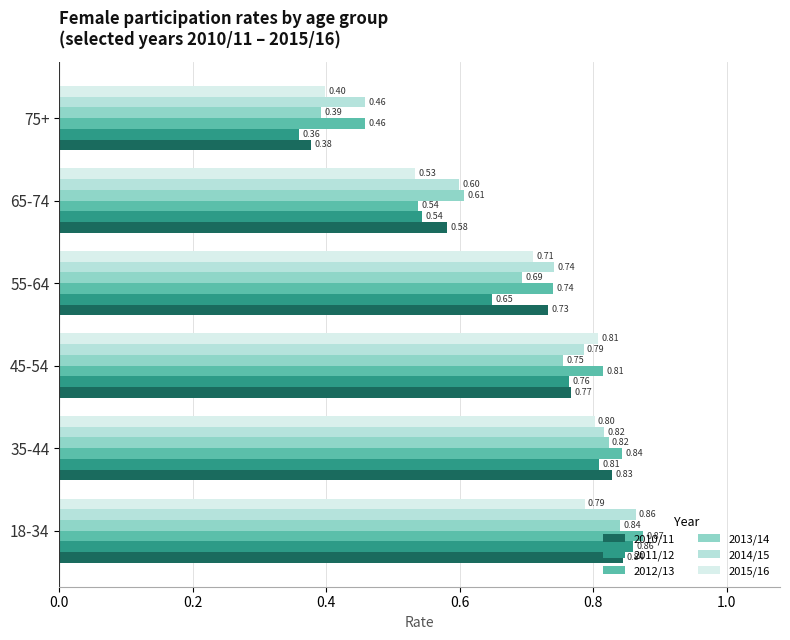

What are all the series names shown in the legend?

2010/11, 2011/12, 2012/13, 2013/14, 2014/15, 2015/16